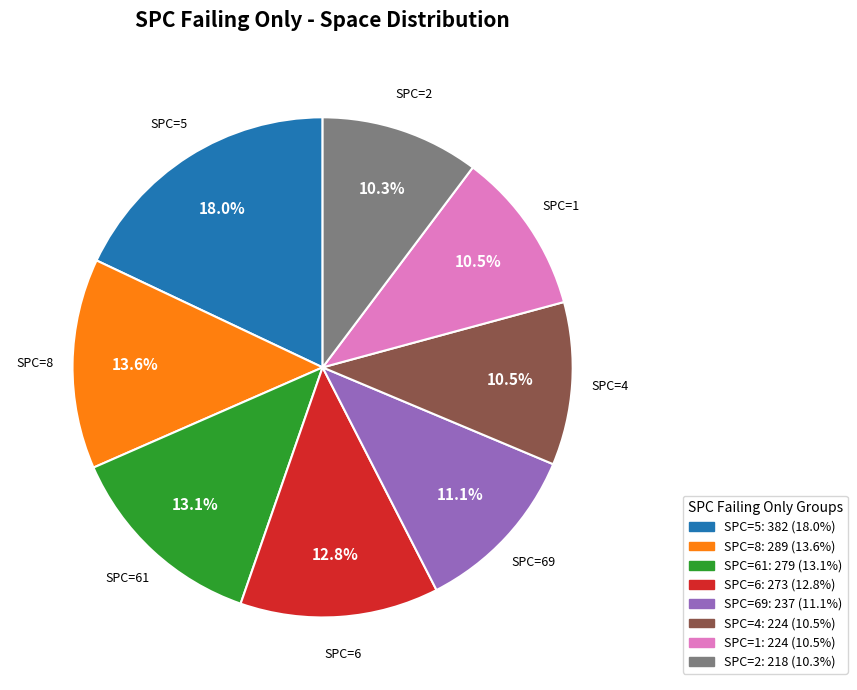

Is there a majority slice in this chart?

No